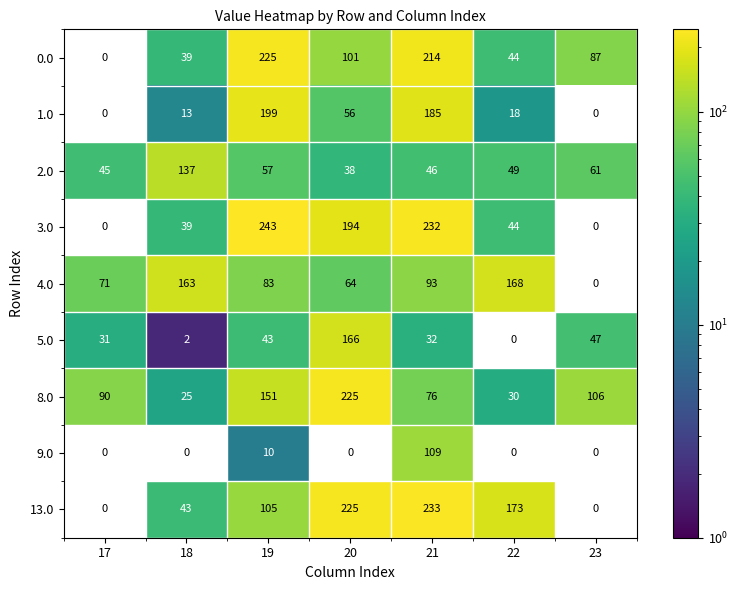

How many categories are shown in the chart?

7